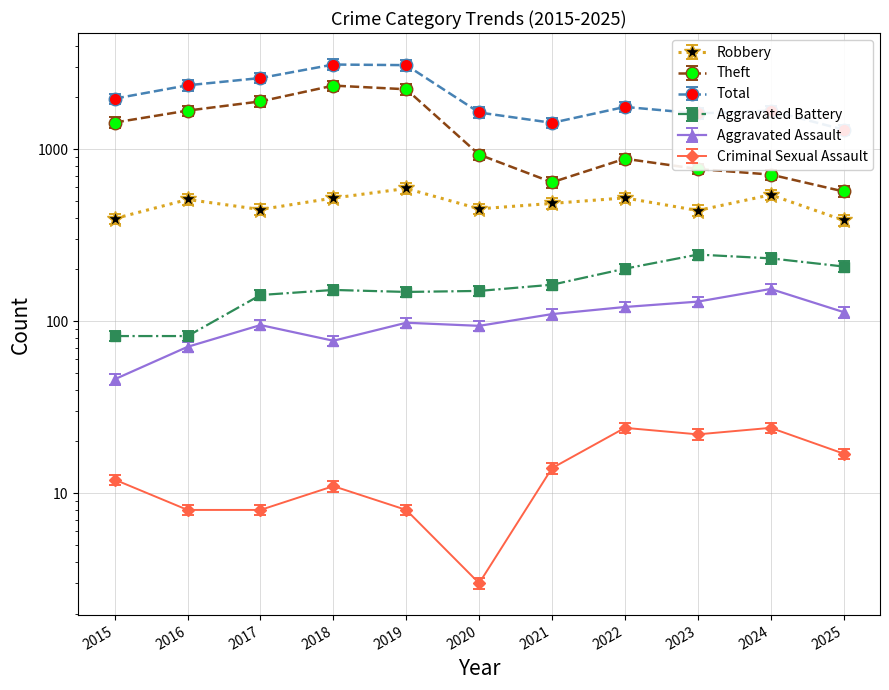

How many interior local valleys does the Total series have?

2